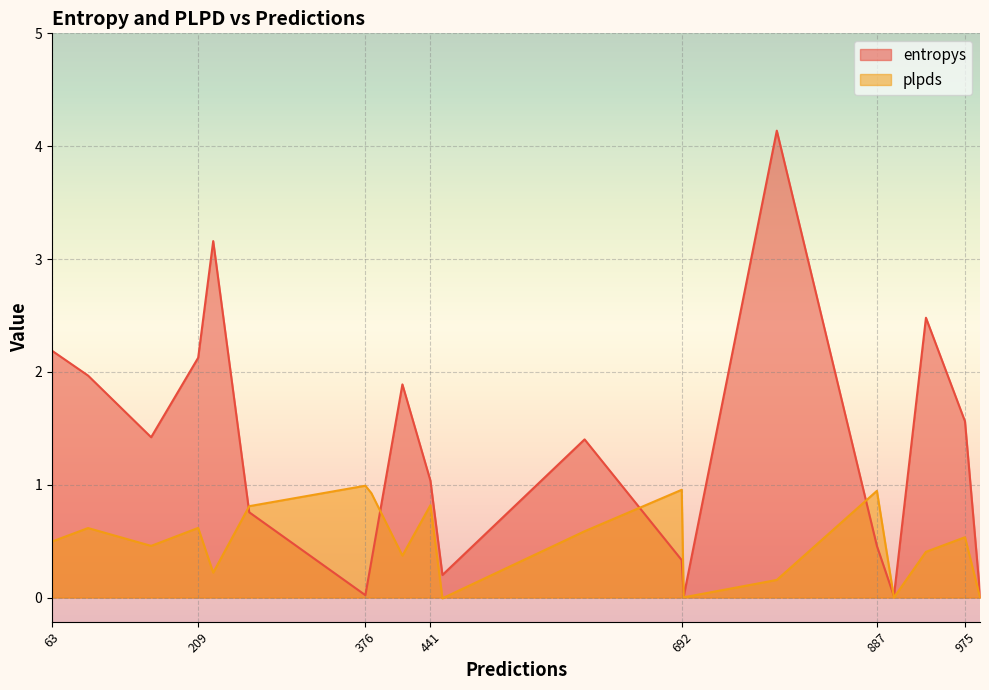

What is the sum of all plpds values?

9.9